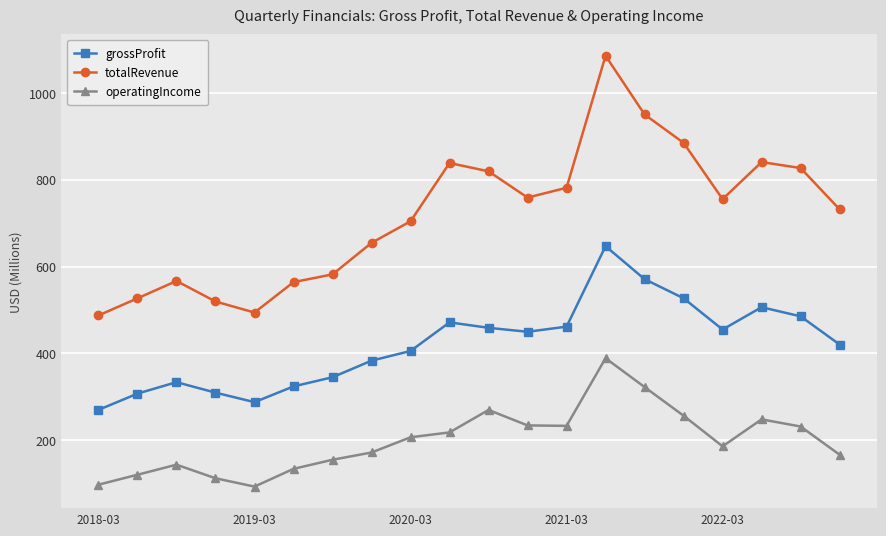

True or false: totalRevenue and operatingIncome intersect in this chart.

False